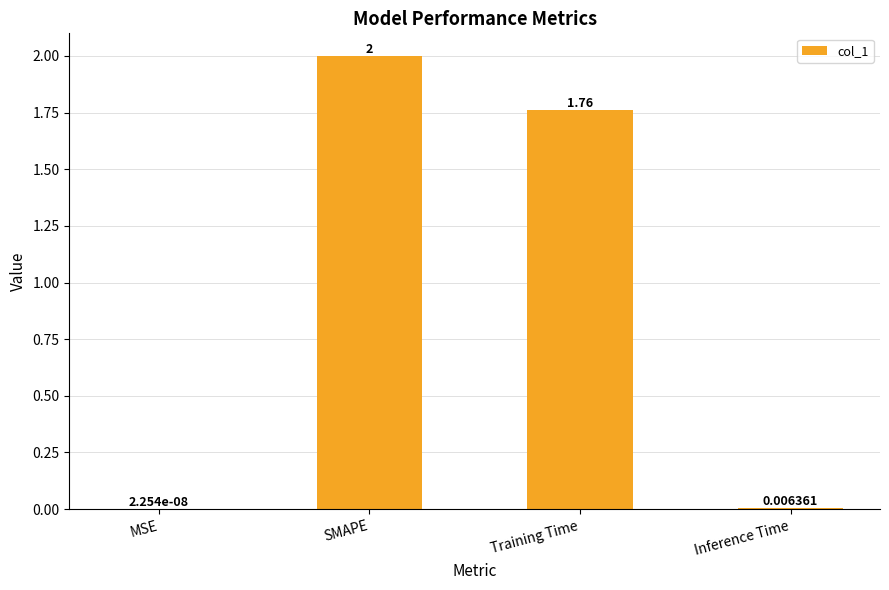

Where does the data first go above 1?

SMAPE